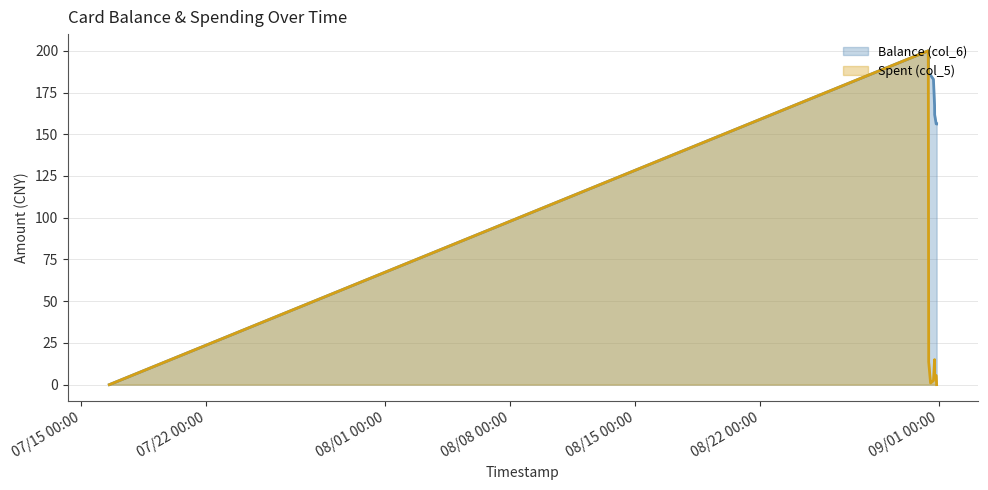

Does the chart display data point markers on the line(s)?

No